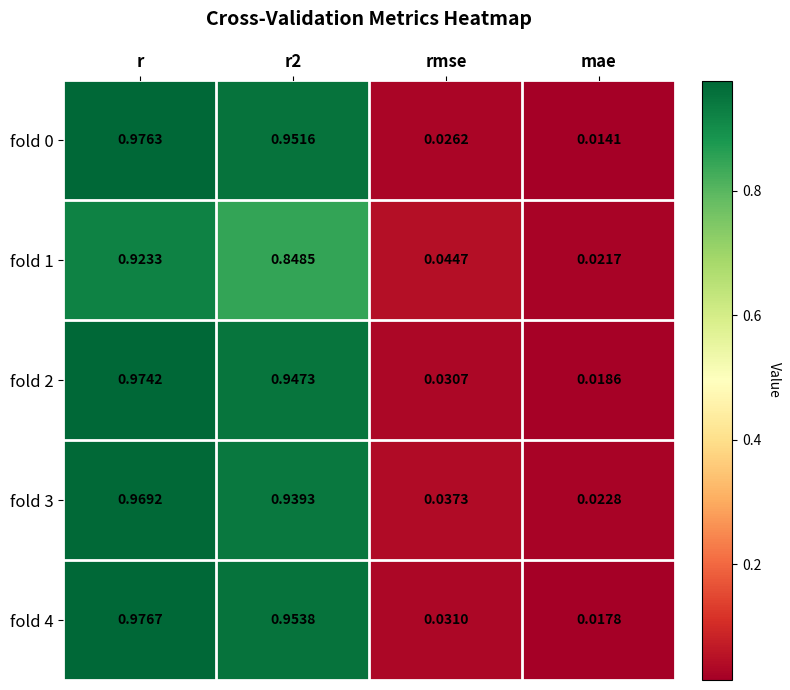

At which category is the sum across all series the highest?

r